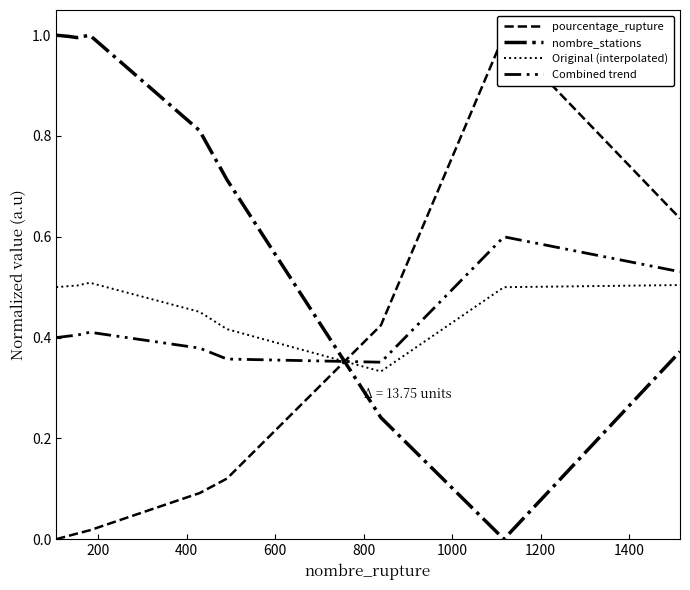

Reading right to left, list all the values displayed in this chart.

pourcentage_rupture: 0.6	1.0	0.4	0.1	0.1	0.0	0.0	0.0	0.0
nombre_stations: 0.4	0.0	0.2	0.7	0.8	1.0	1.0	1.0	1.0
Original (interpolated): 0.5	0.5	0.3	0.4	0.5	0.5	0.5	0.5	0.5
Combined trend: 0.5	0.6	0.4	0.4	0.4	0.4	0.4	0.4	0.4